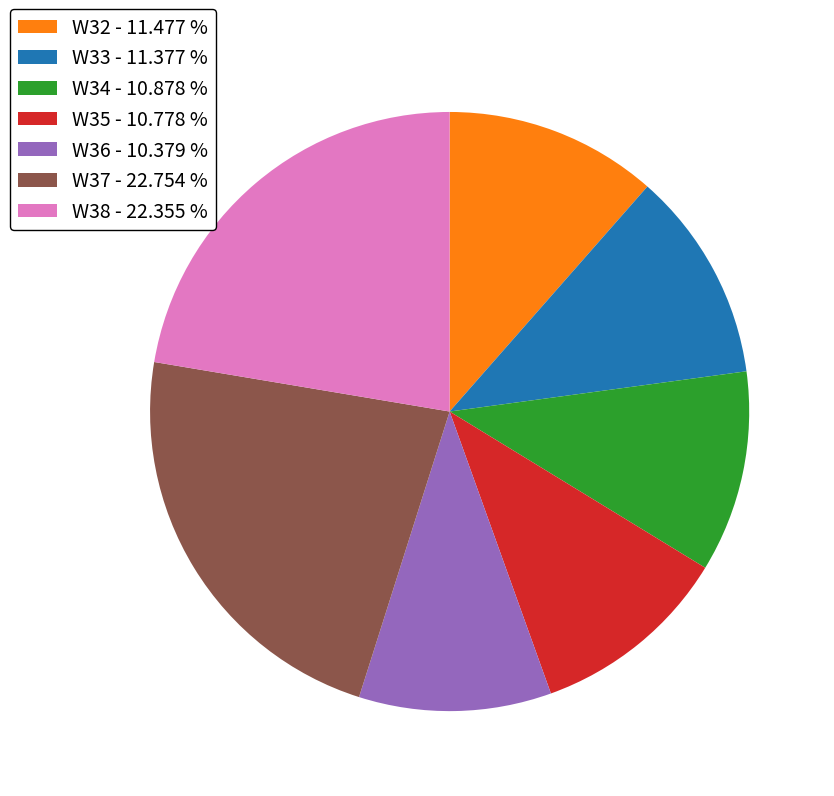

Does W37 - 22.754 % represent more than half of the total?

No